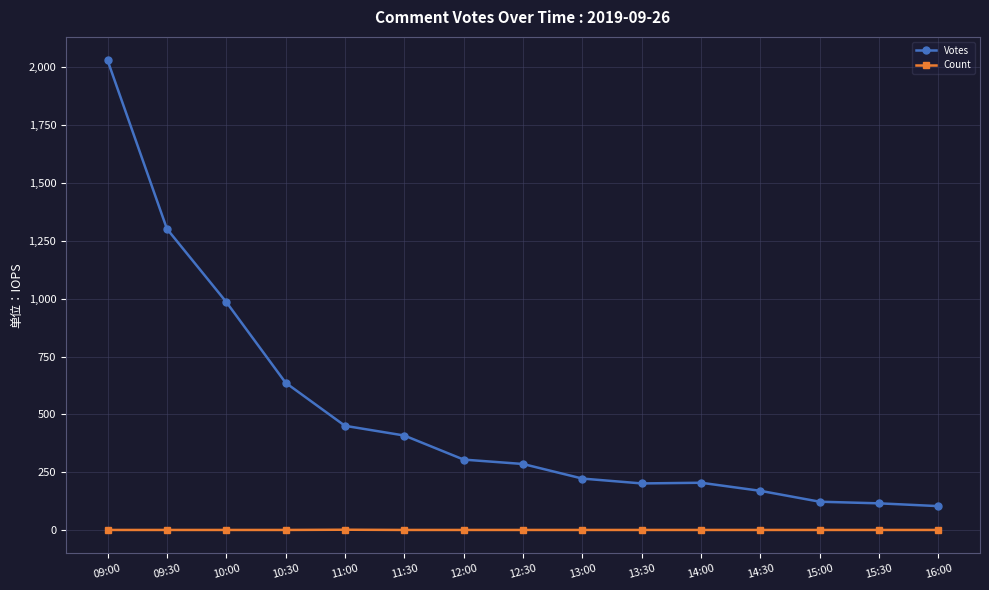

True or false: Votes and Count cross at least once.

False